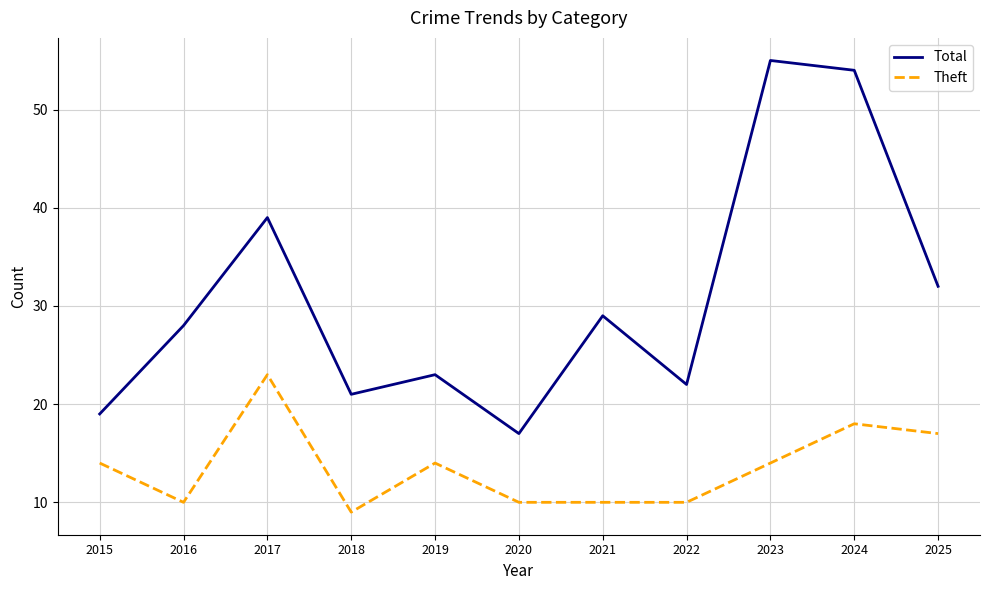

True or false: Total has more than 2 points higher than both neighbors.

True